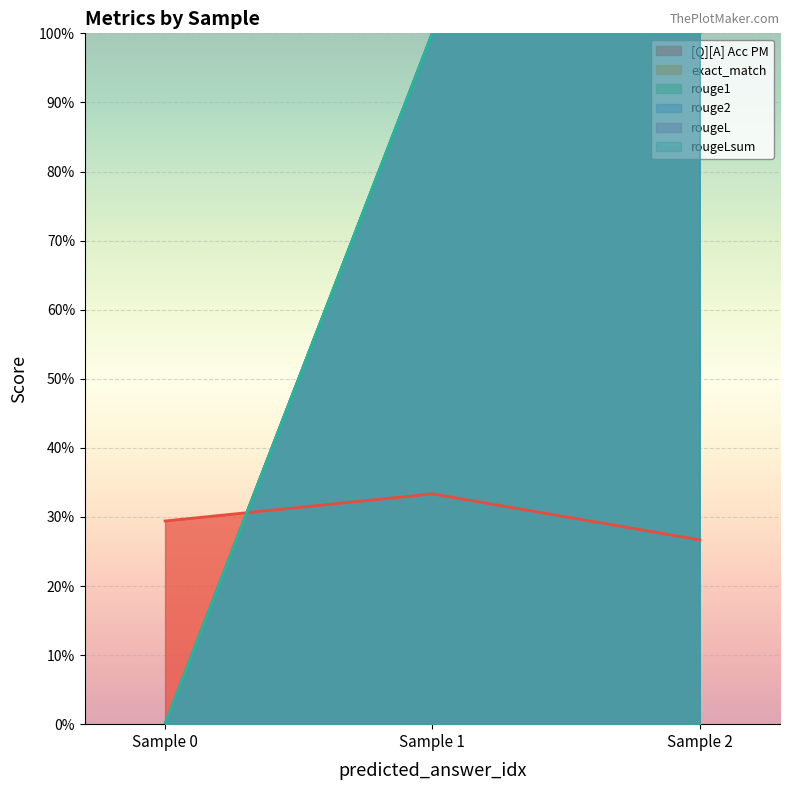

What is the difference between the second highest and minimum values in the rouge1 series?

1.0